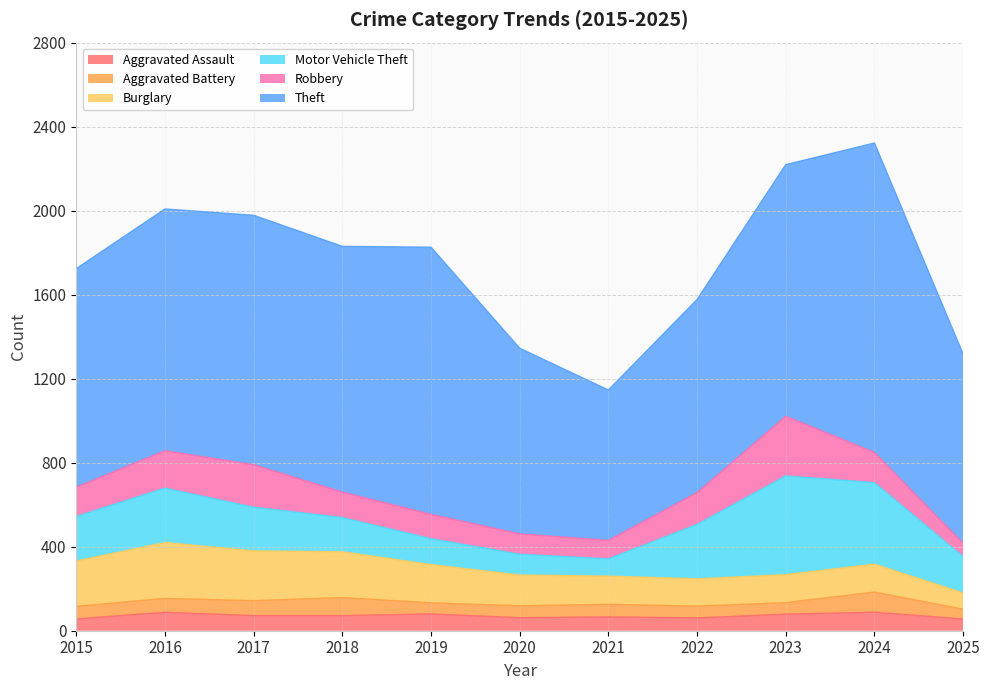

Which series has the largest range (max minus min)?

Theft